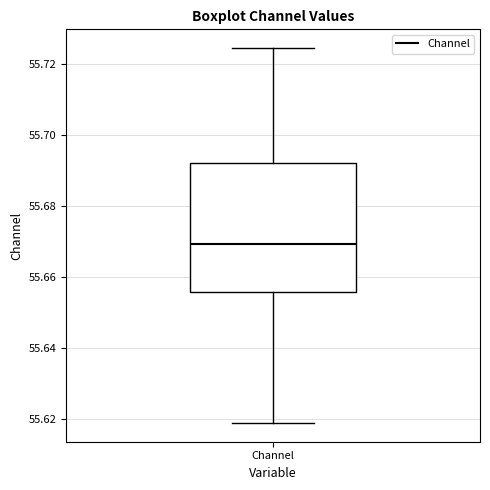

Transcribe this box plot: give where the median line is, the range the box spans, and where the two whiskers end, as read against the y-axis. The values are not printed on the chart, so give them approximately, as read against the axis.

median 55.670, box 55.656 to 55.692, whiskers 55.620 to 55.724